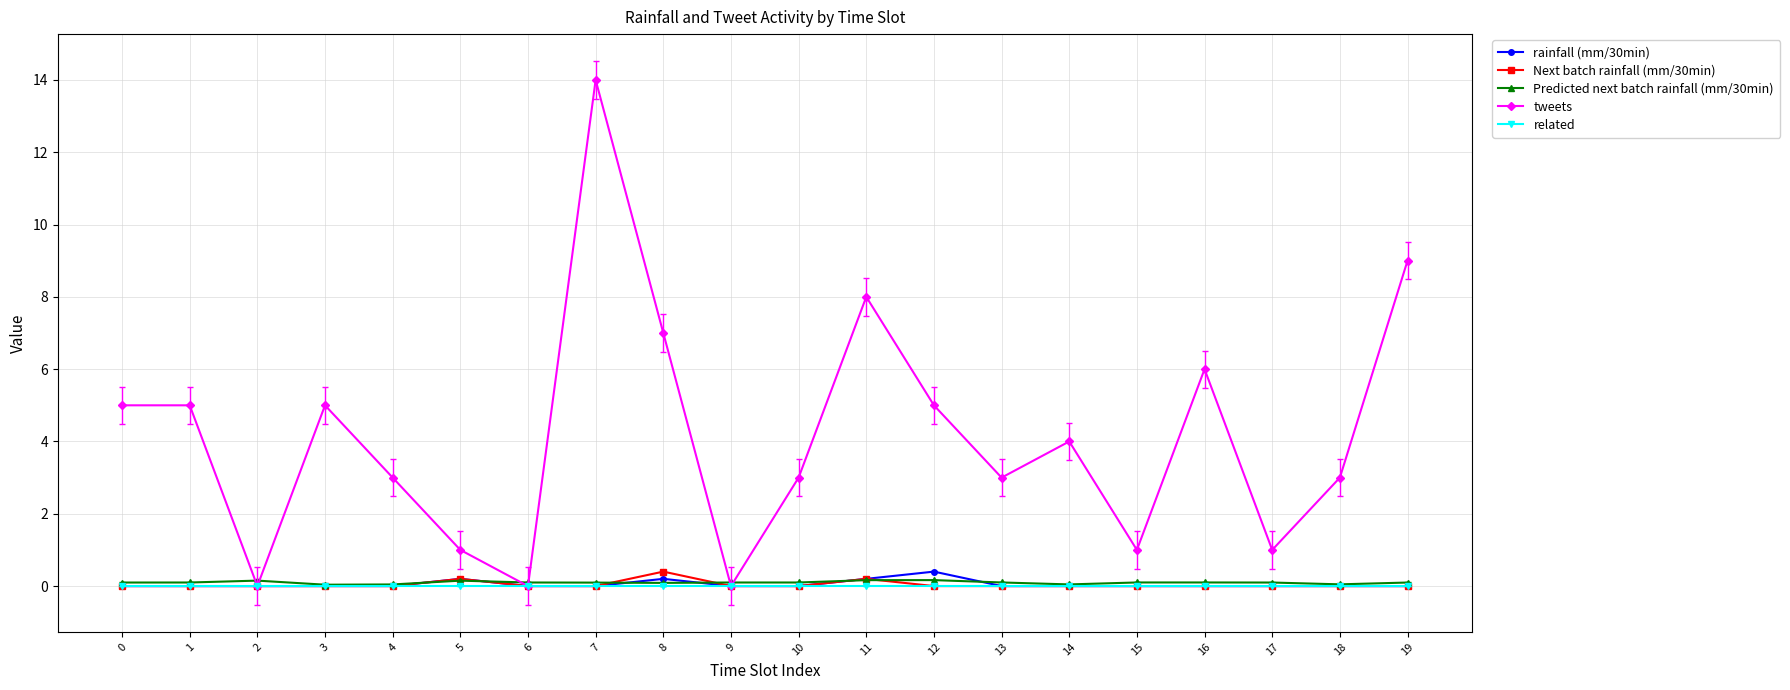

How many data points does each series have?

20